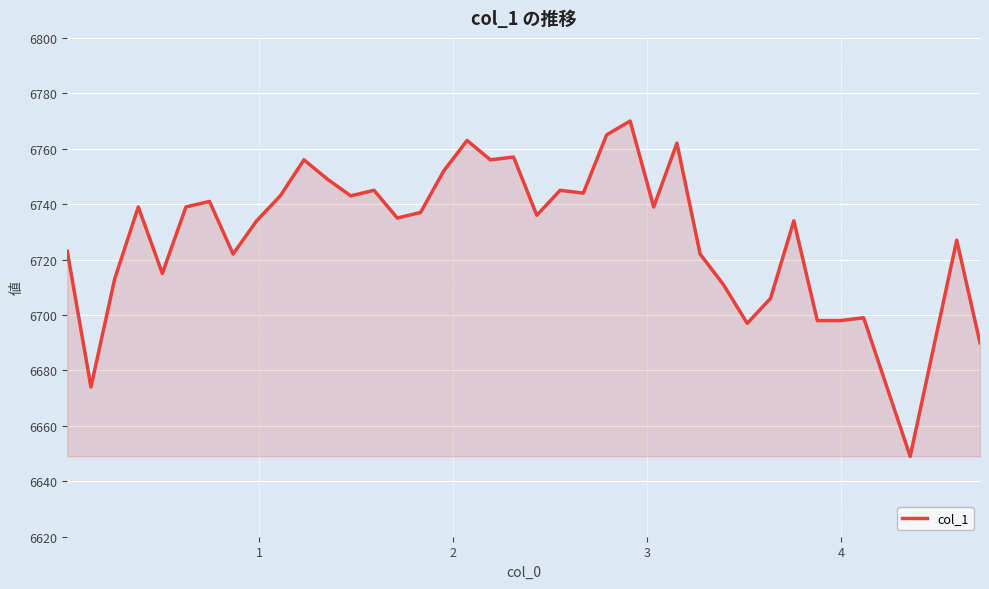

What is the maximum value shown in the chart?

6770